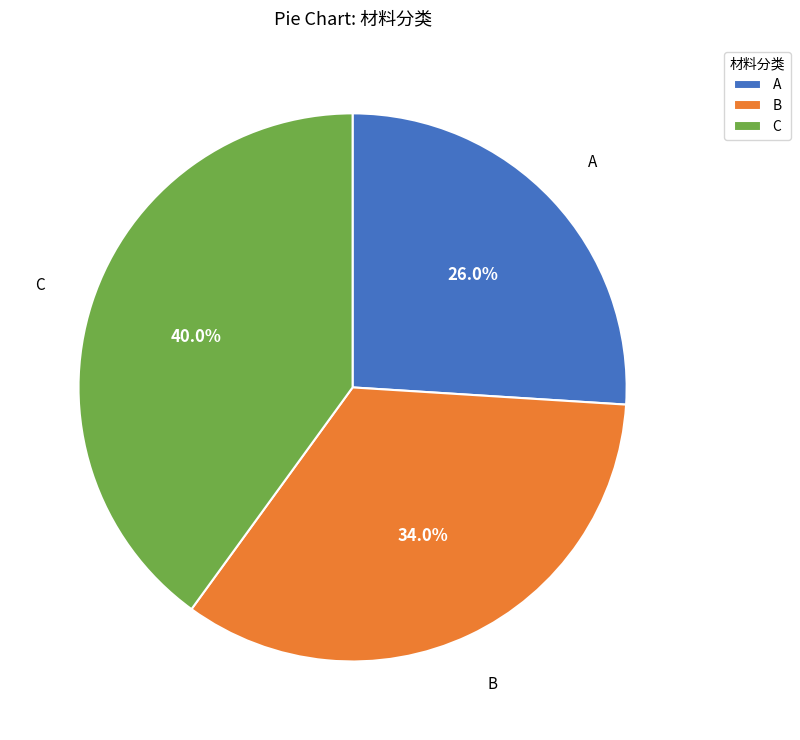

Between C and B, which is larger?

C